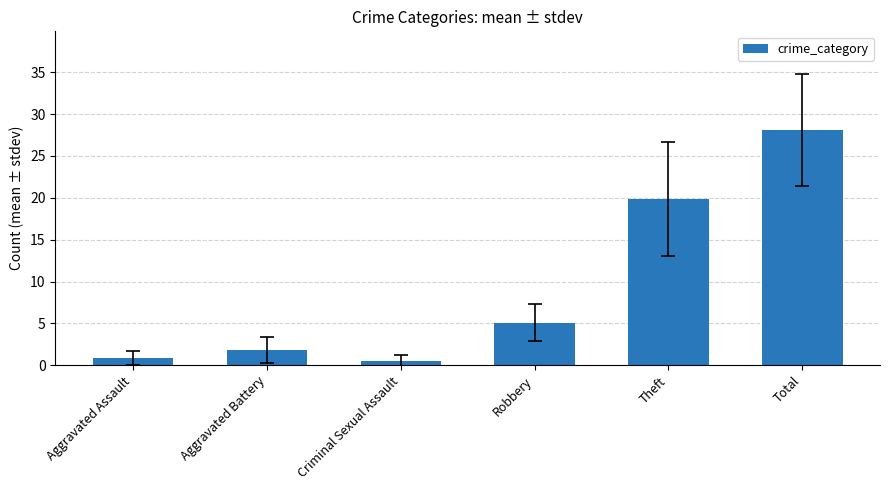

The chart shows a value of 0.8 at Aggravated Assault. True or false?

True